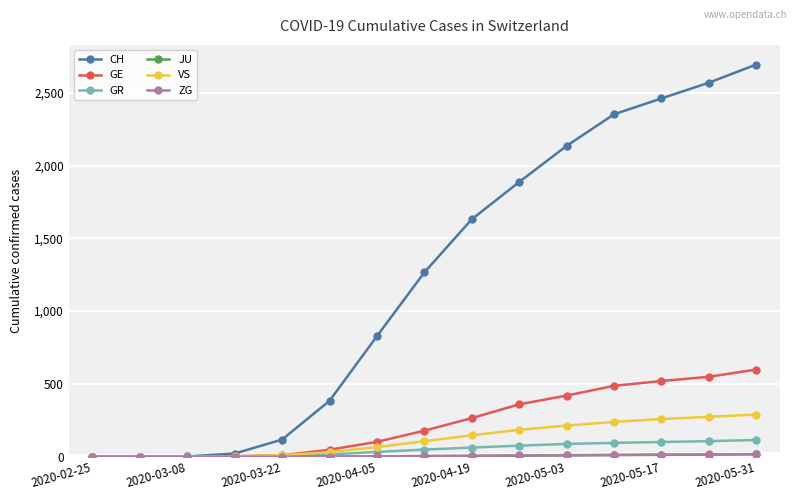

Which series has the largest range (max minus min)?

CH